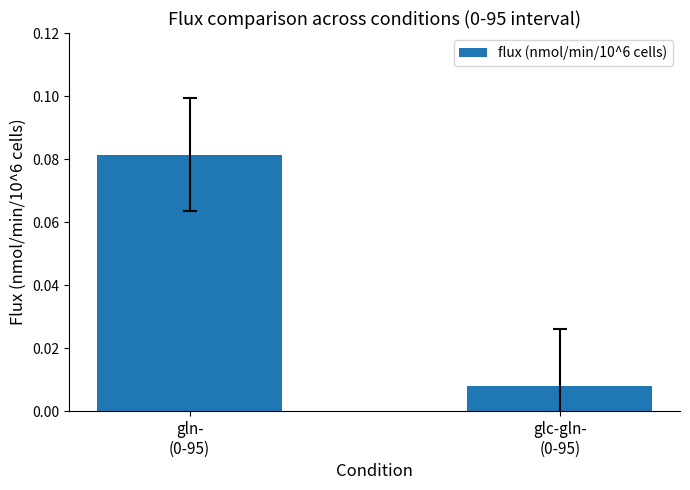

Count the values in the range 0 to 1.

2